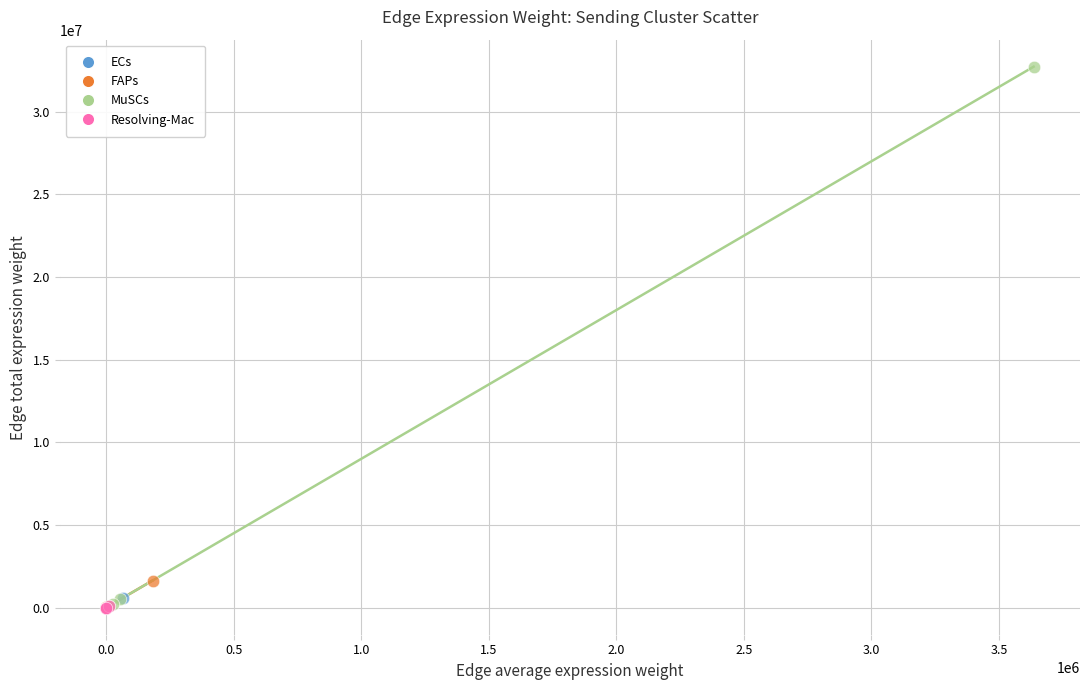

Which series contains the highest Y value?

MuSCs